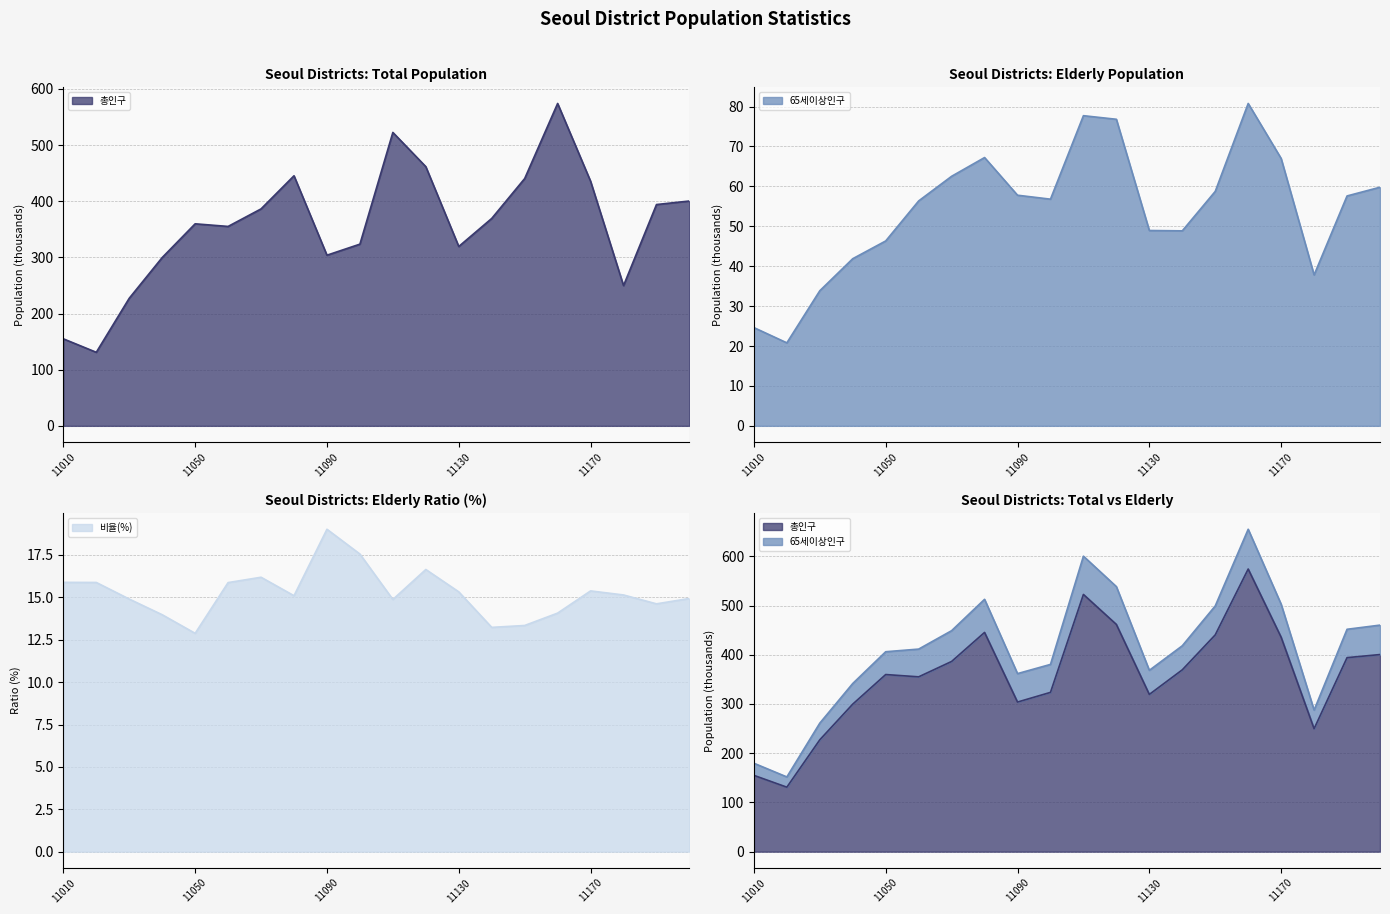

Is the value of 비율 at 11040 greater than the value of 총인구 at 11070?

No